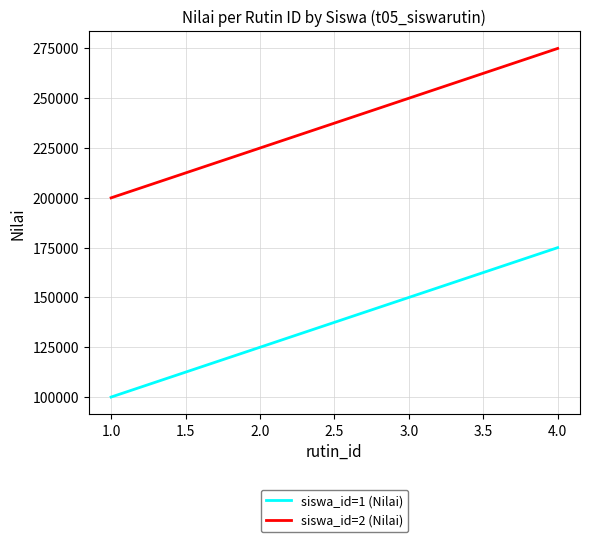

At which category does the chart reach its minimum across all series?

1.0